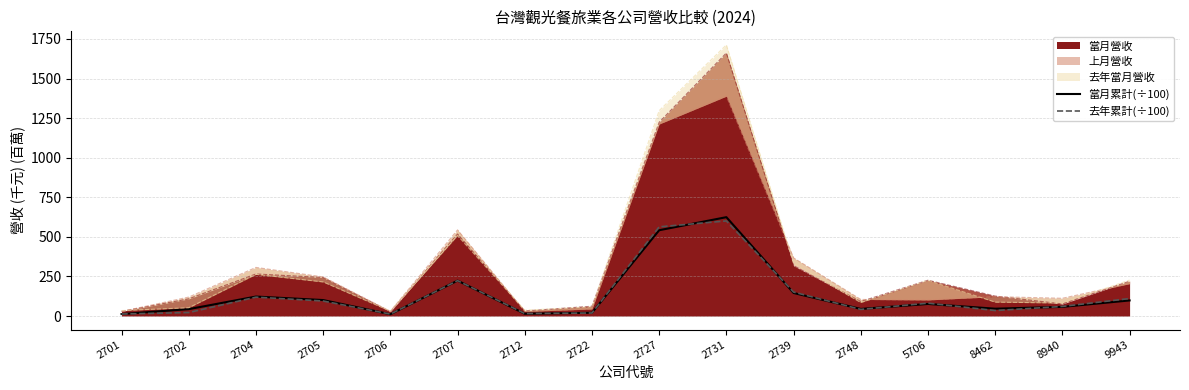

List the series in order of their peak value, lowest first.

去年累計(÷100), 當月累計(÷100)